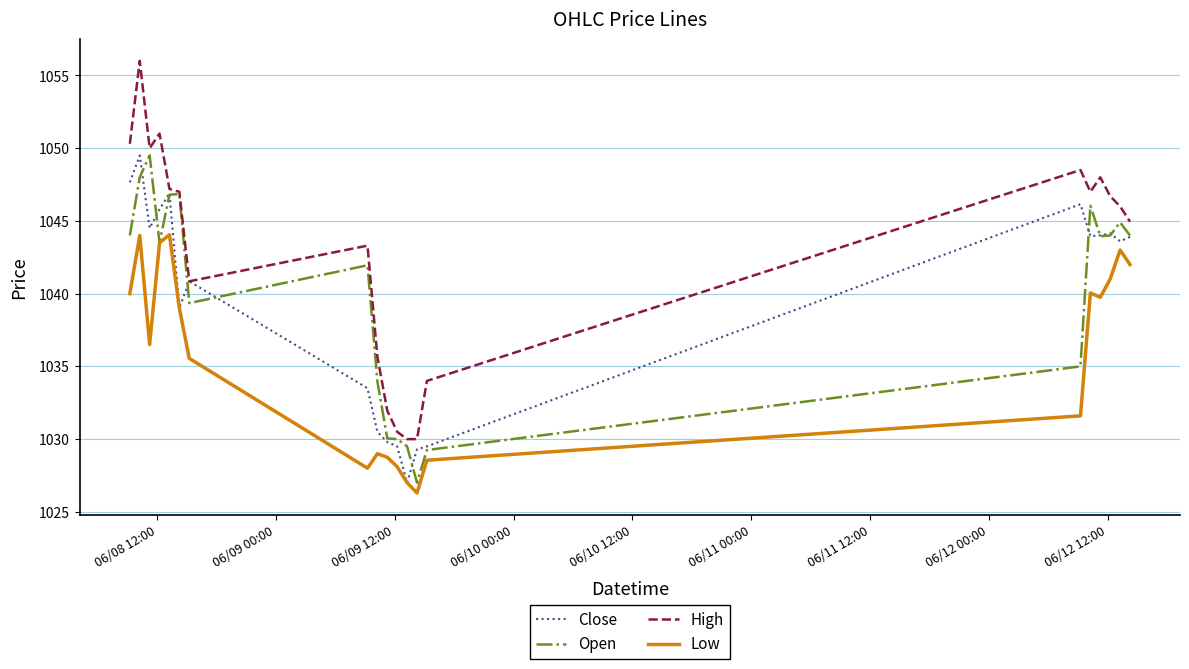

Which series has the widest spread of values?

High